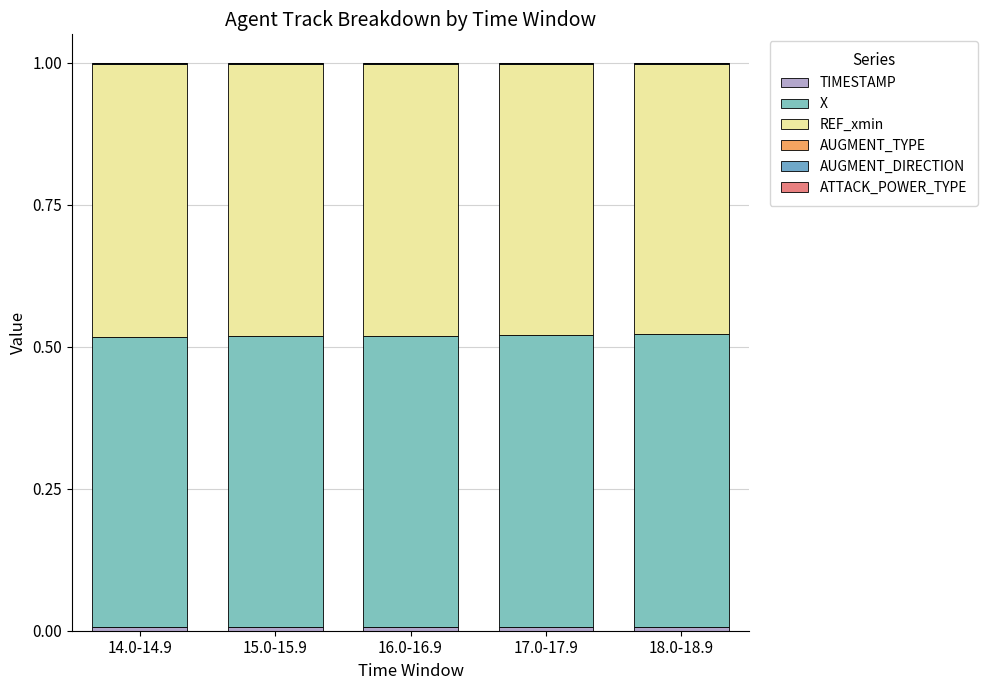

Are the bars horizontal?

No